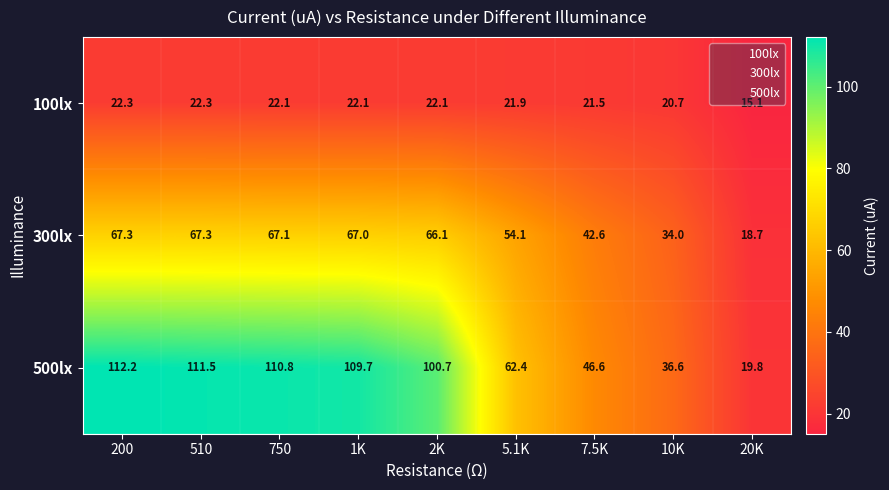

Which label corresponds to the smallest value in the chart?

20K